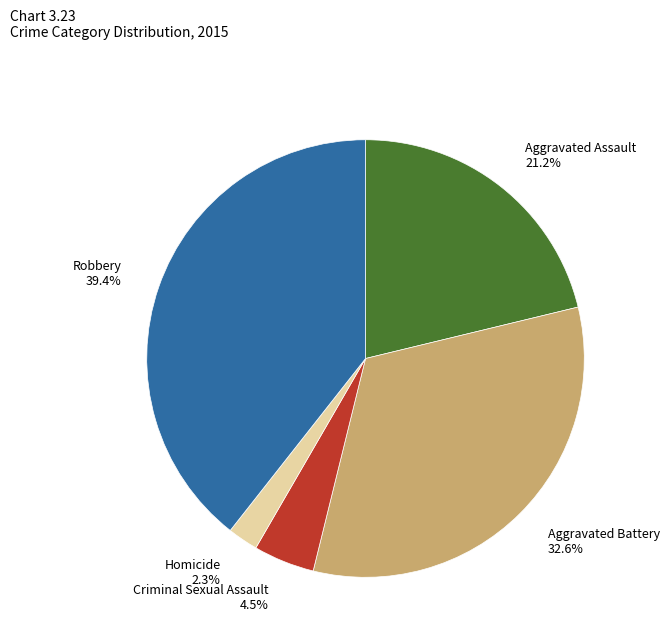

Which category has the biggest portion of the pie?

Robbery